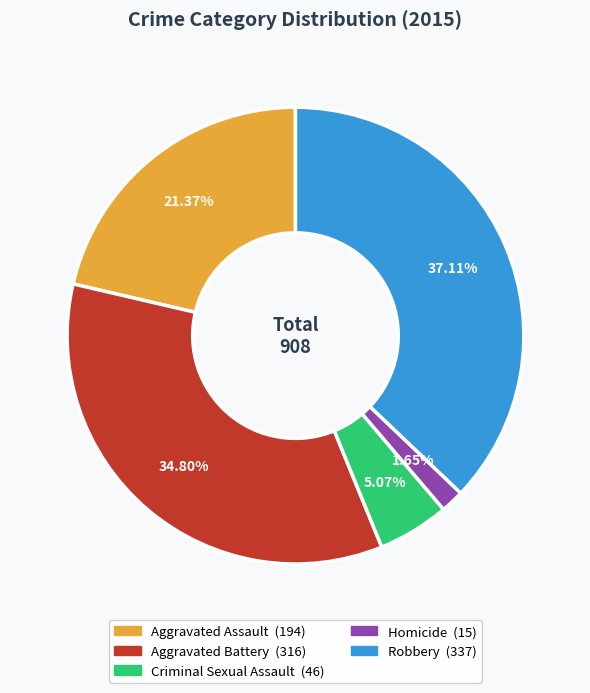

Rank the categories by value from highest to lowest.

Robbery, Aggravated Battery, Aggravated Assault, Criminal Sexual Assault, Homicide